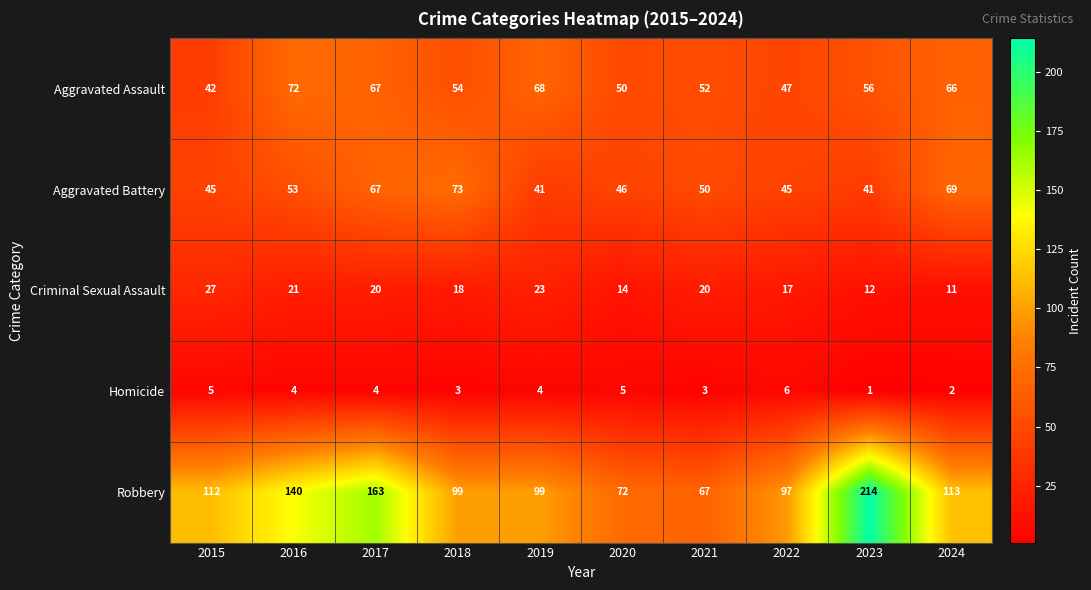

At which category does the chart reach its minimum across all series?

2023